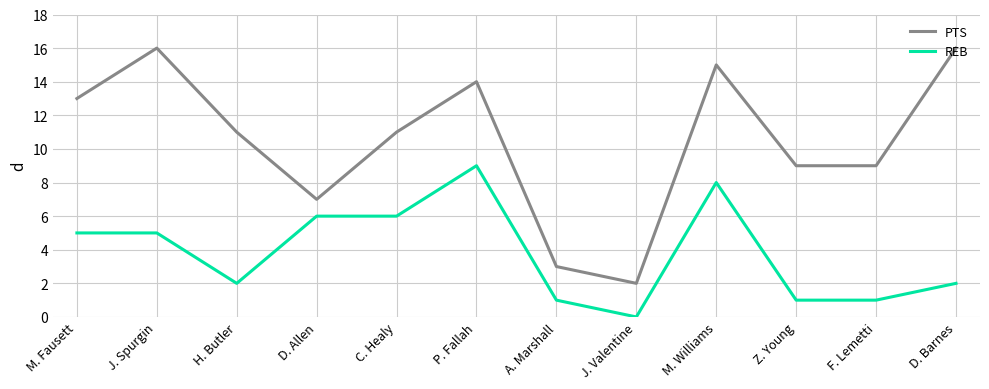

True or false: REB and PTS intersect in this chart.

False